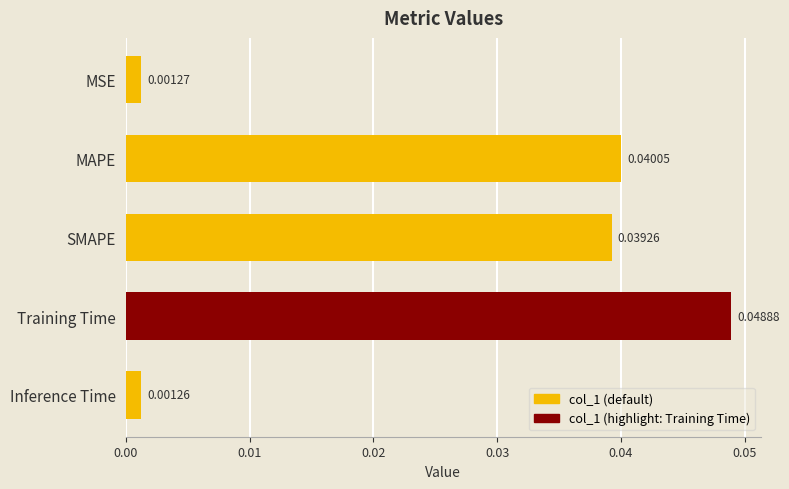

List the labels in order of value, smallest first.

Inference Time, MSE, SMAPE, MAPE, Training Time